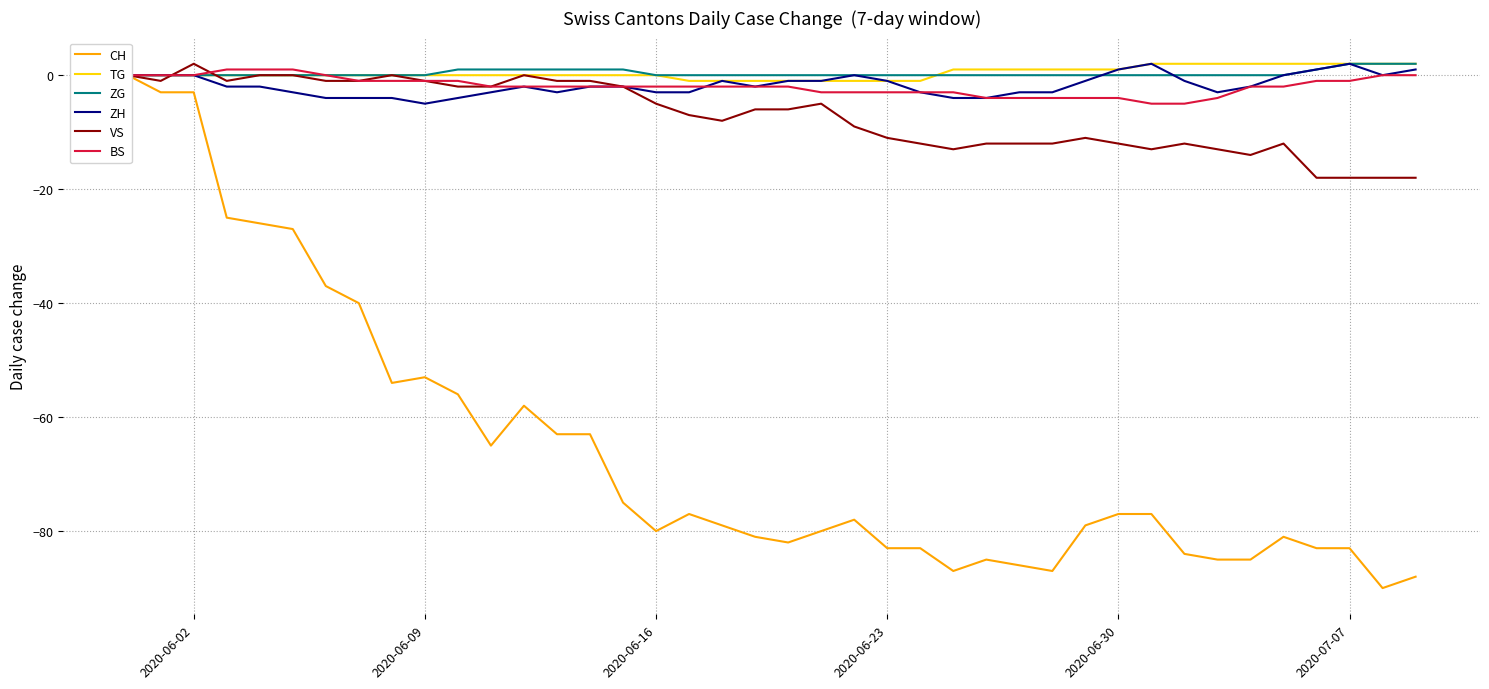

Where is TG nearest to the value 0?

2020-06-02